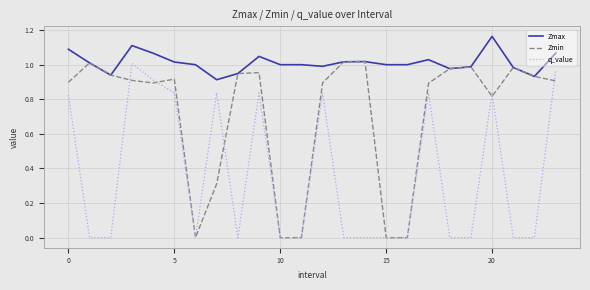

Which series has the largest total across all categories?

Zmax